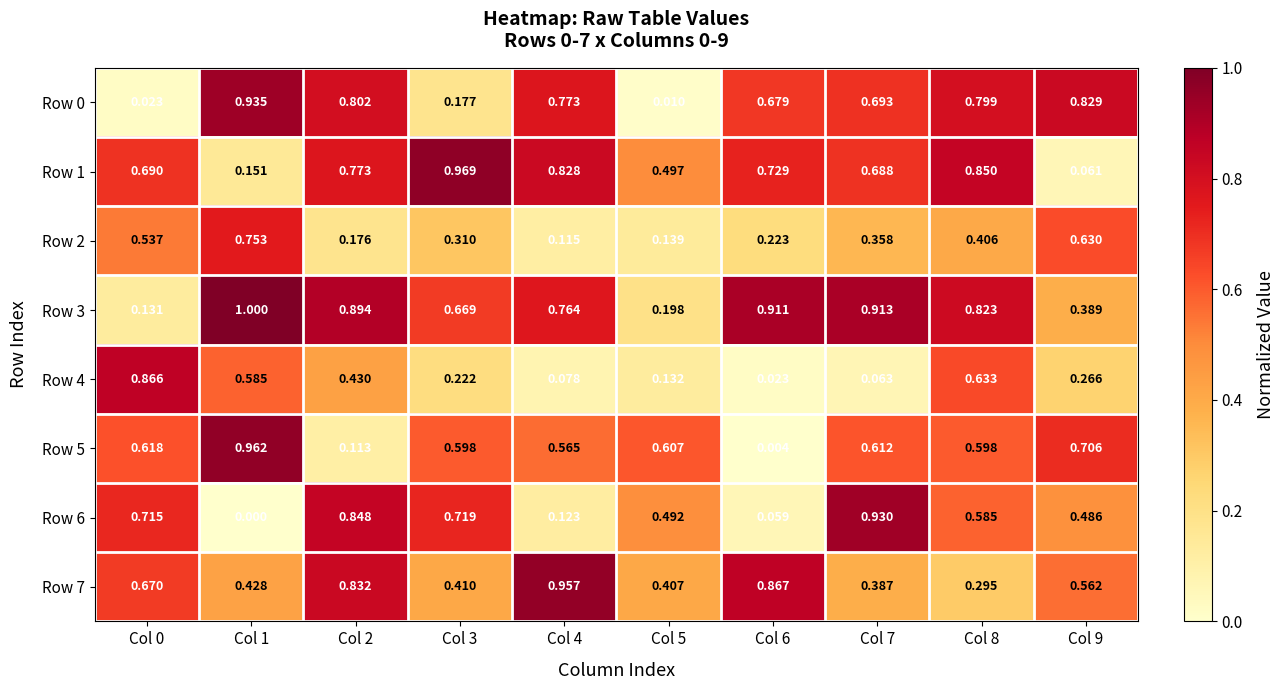

Is the value of Row 2 at Col 8 greater than the value of Row 5 at Col 5?

No